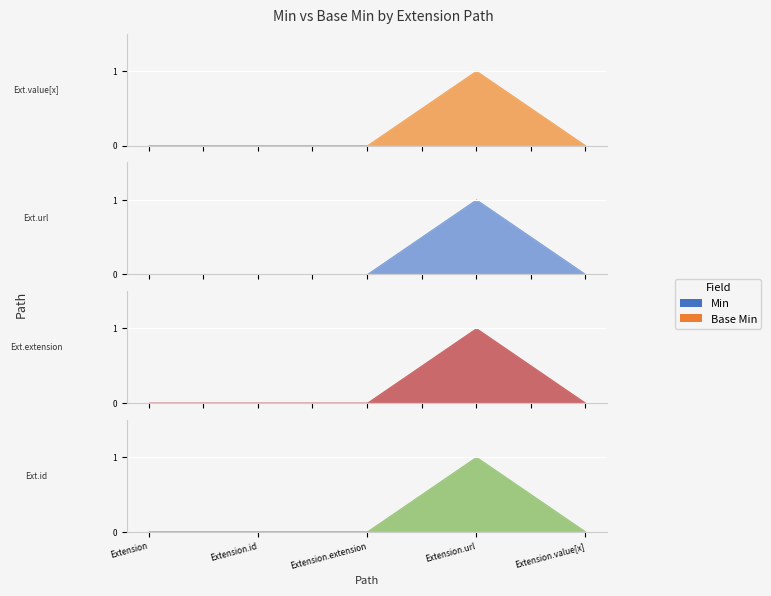

Between Base Min and Min, which is larger?

Base Min